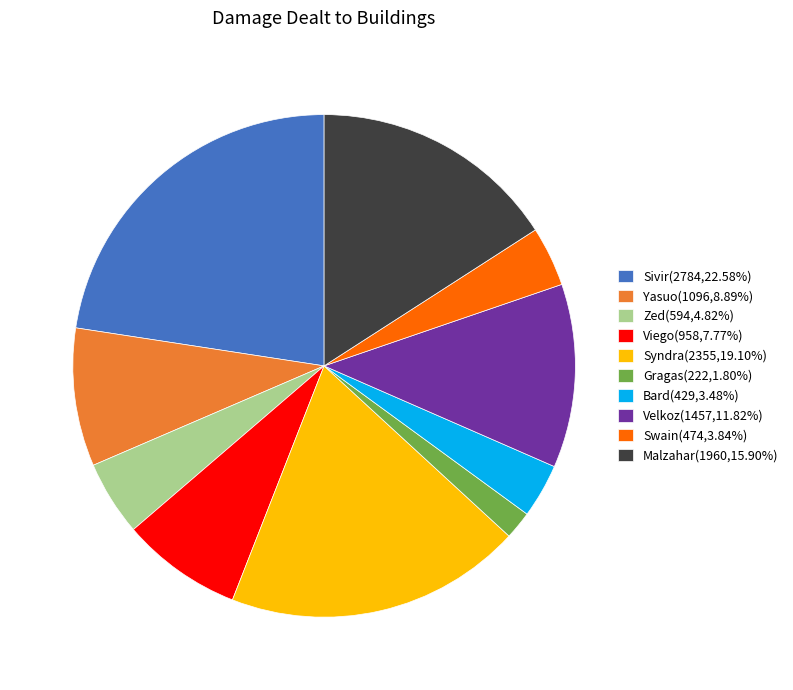

Is it true that Gragas is 2% of the pie?

True